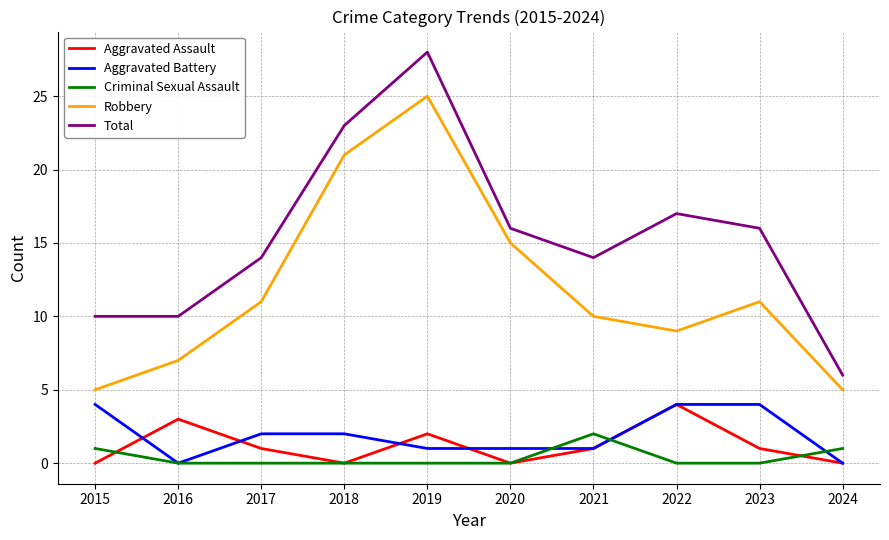

True or false: Robbery and Aggravated Battery intersect in this chart.

False